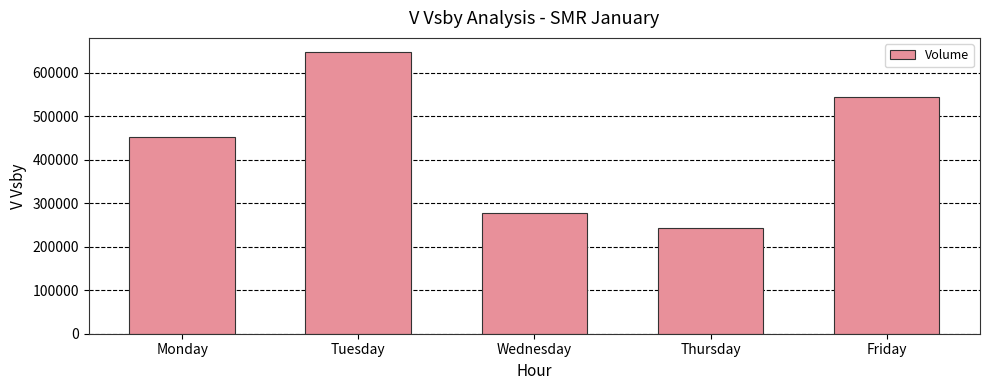

The chart shows a value of 451592.8 at Monday. True or false?

True